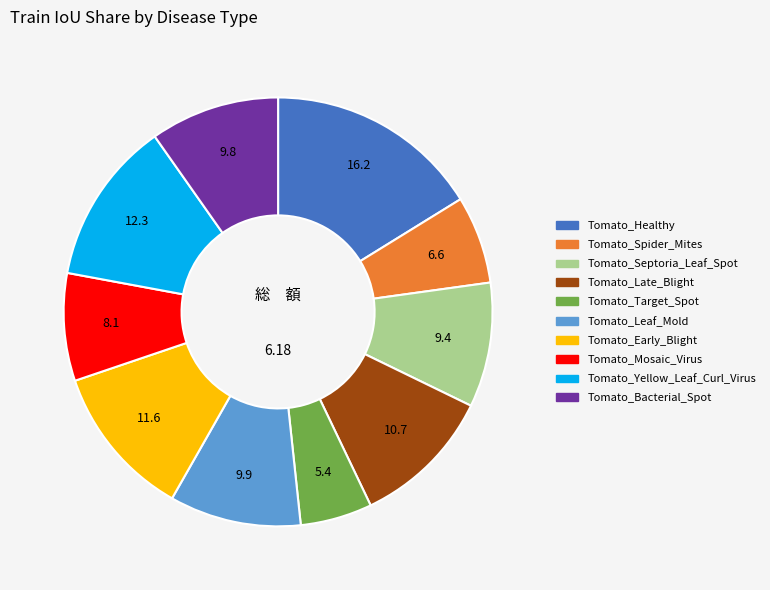

Combined, do Tomato_Late_Blight and Tomato_Early_Blight account for over 50%?

No